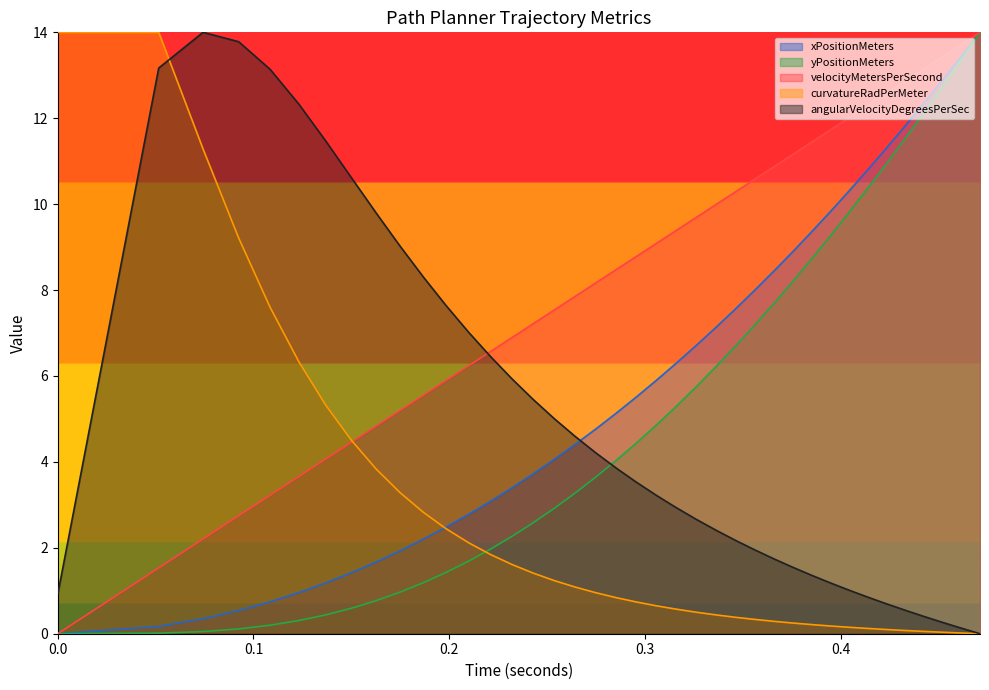

Which series has the largest total across all categories?

velocityMetersPerSecond